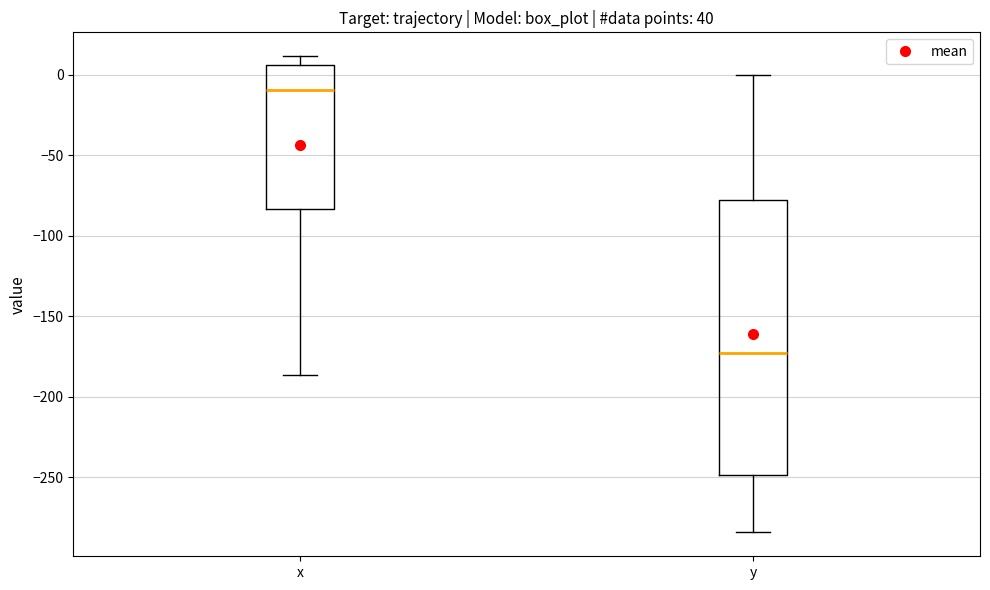

Which box has the highest median line?

x